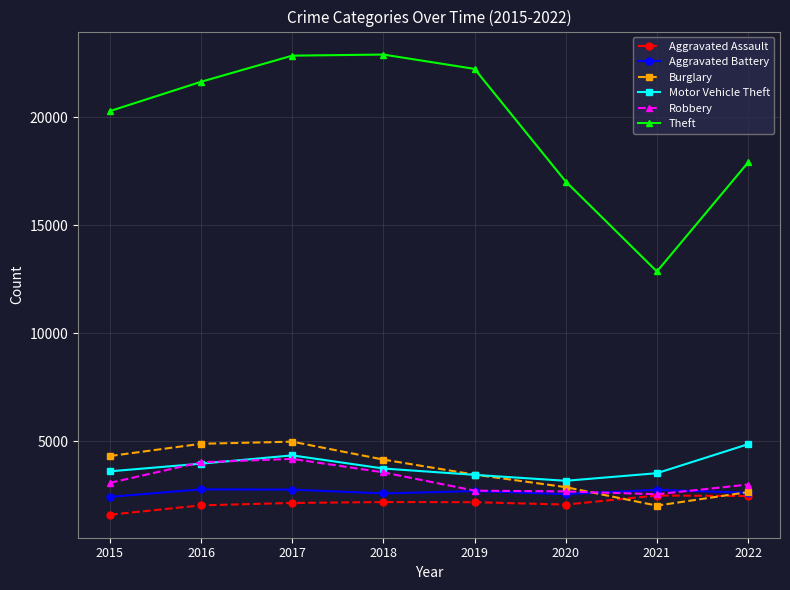

What is the sum of the Theft values at 2016 and 2019?

43853